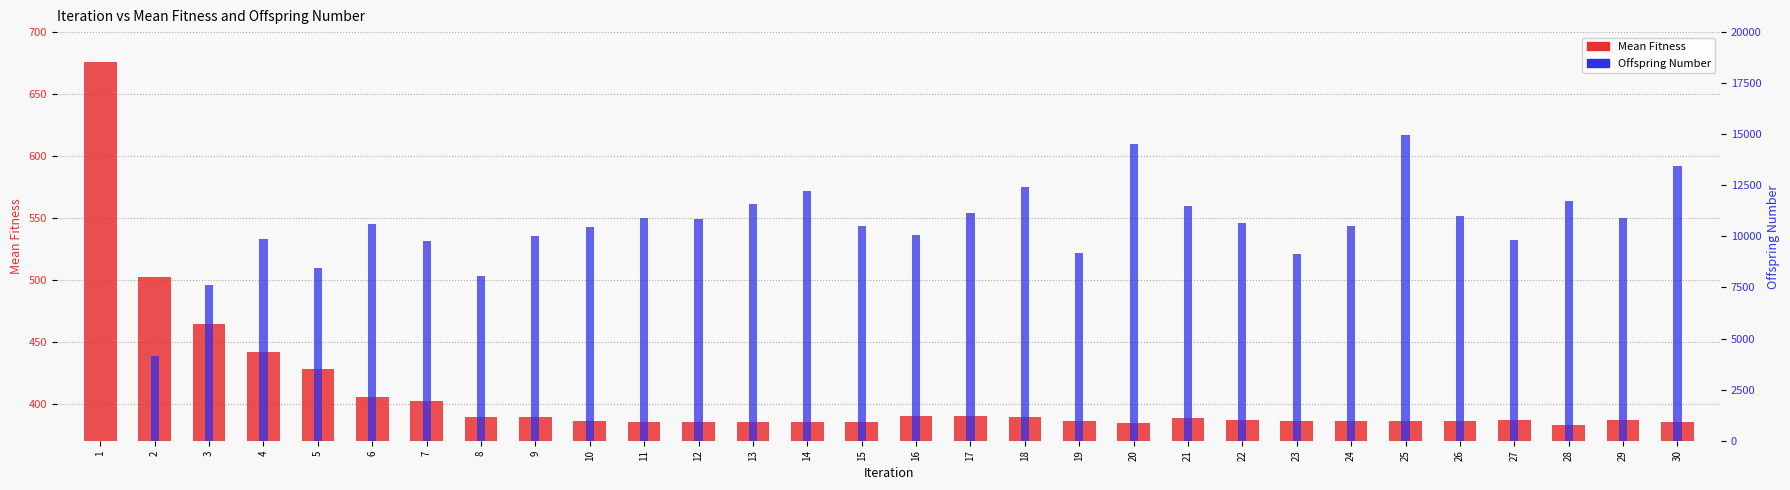

At how many categories does at least one series exceed 7312?

28